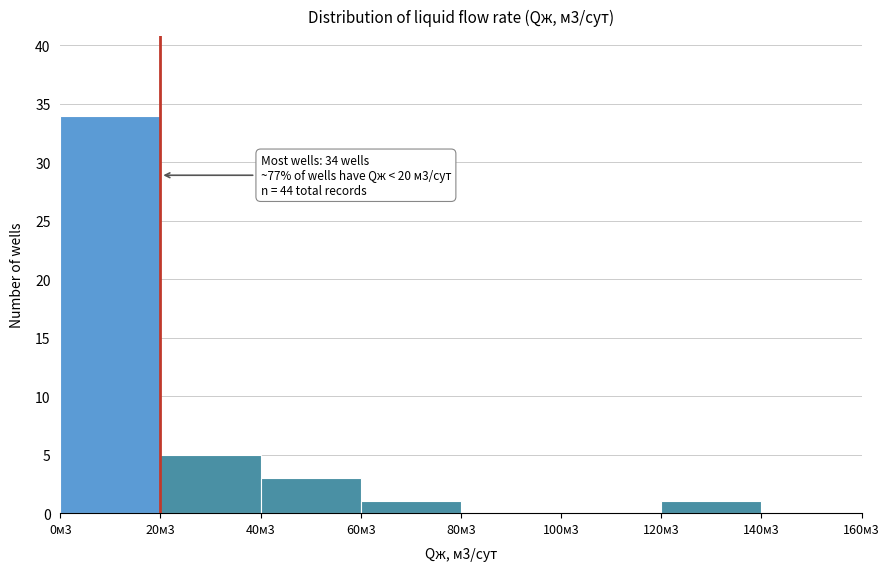

Reading left to right, list all the values displayed in this chart.

0м3=34	20м3=5	40м3=3	60м3=1	80м3=0	100м3=0	120м3=1	140м3=0